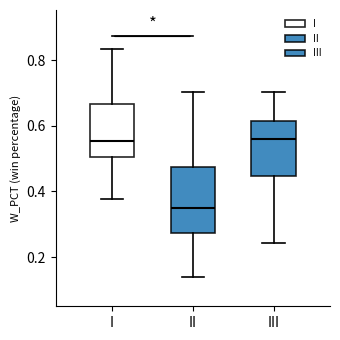

Reading left to right, transcribe this box plot: for each box, give where its median line is, the range the box spans, and where its two whiskers end, as read against the y-axis. The values are not printed on the chart, so give them approximately, as read against the axis.

I: median 0.56, box 0.50 to 0.66, whiskers 0.38 to 0.84
II: median 0.34, box 0.28 to 0.48, whiskers 0.14 to 0.70
III: median 0.56, box 0.44 to 0.62, whiskers 0.24 to 0.70